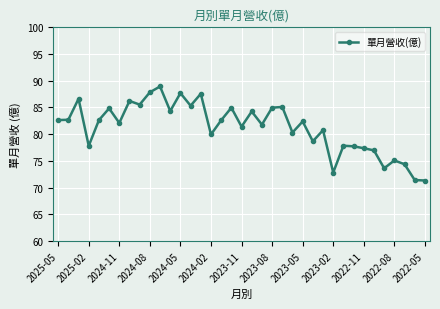

What is the sum of all values?

3008.5